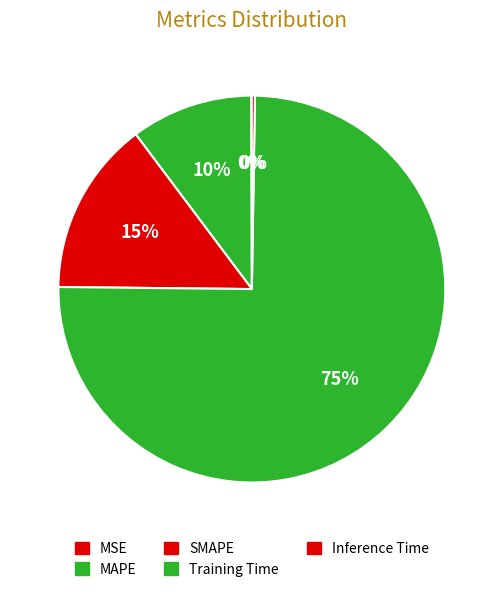

Rank the categories by value from lowest to highest.

MSE, Inference Time, MAPE, SMAPE, Training Time